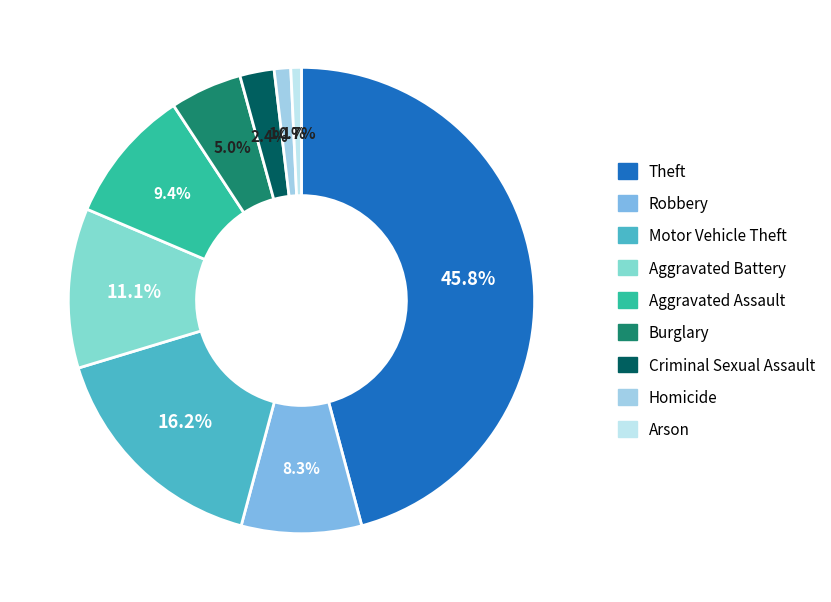

Is there a majority slice in this chart?

No